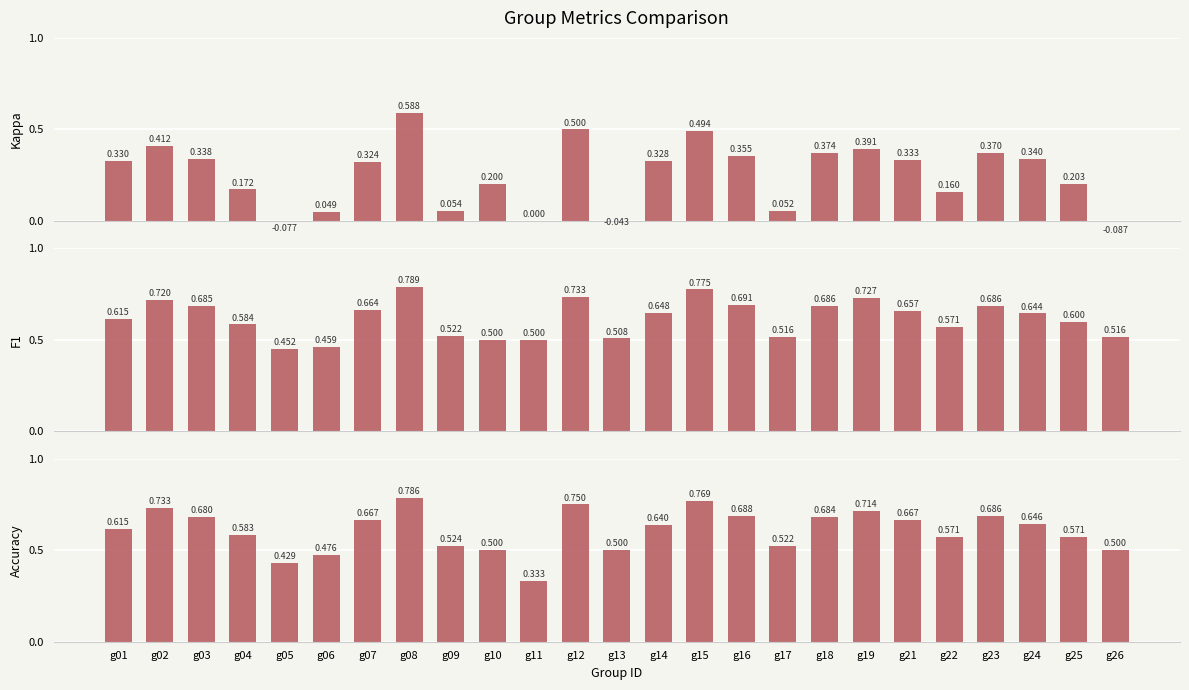

The value of Accuracy at g26 is 0.2. True or false?

False